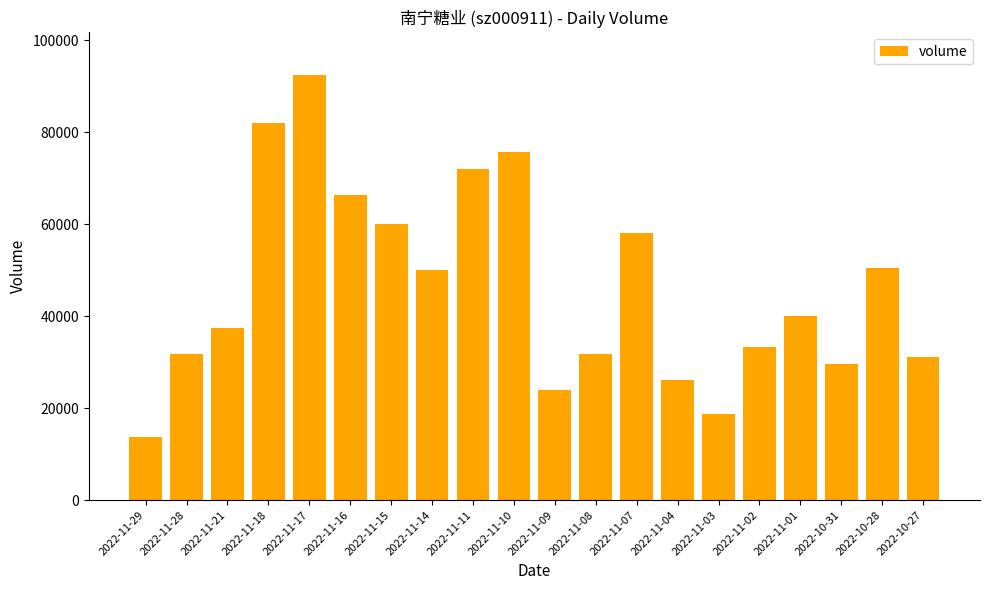

What is the change in value from 2022-11-17 to 2022-11-10?

-16676